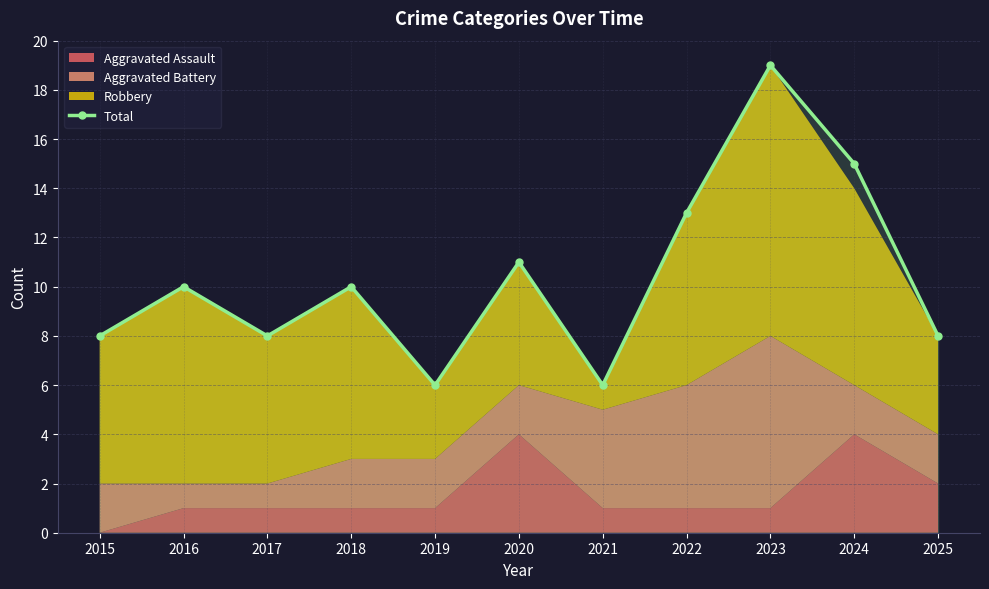

Reading left to right, list all the values displayed in this chart.

8	10	8	10	6	11	6	13	19	15	8